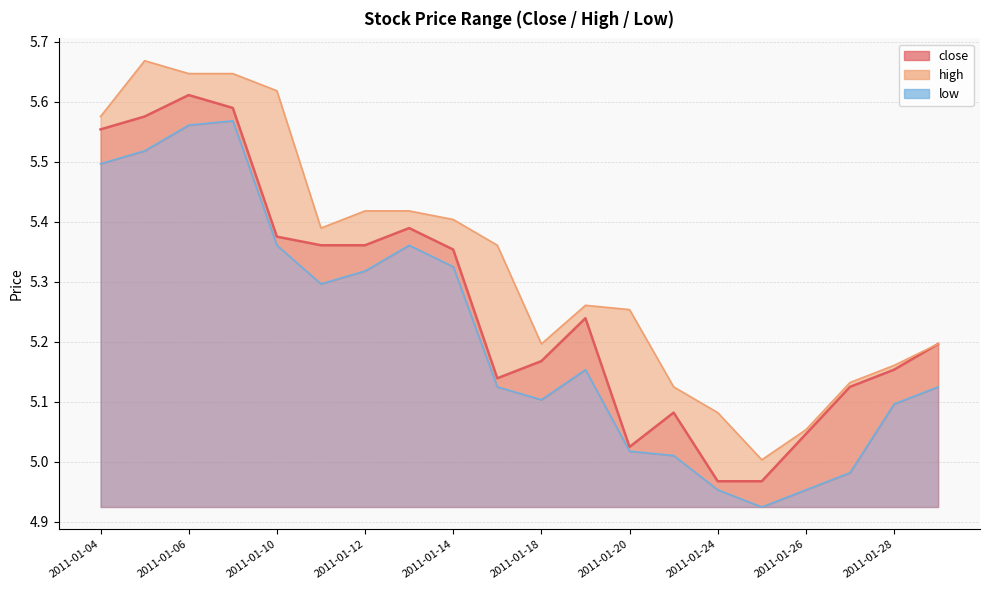

At which label does low first exceed 5?

2011-01-04